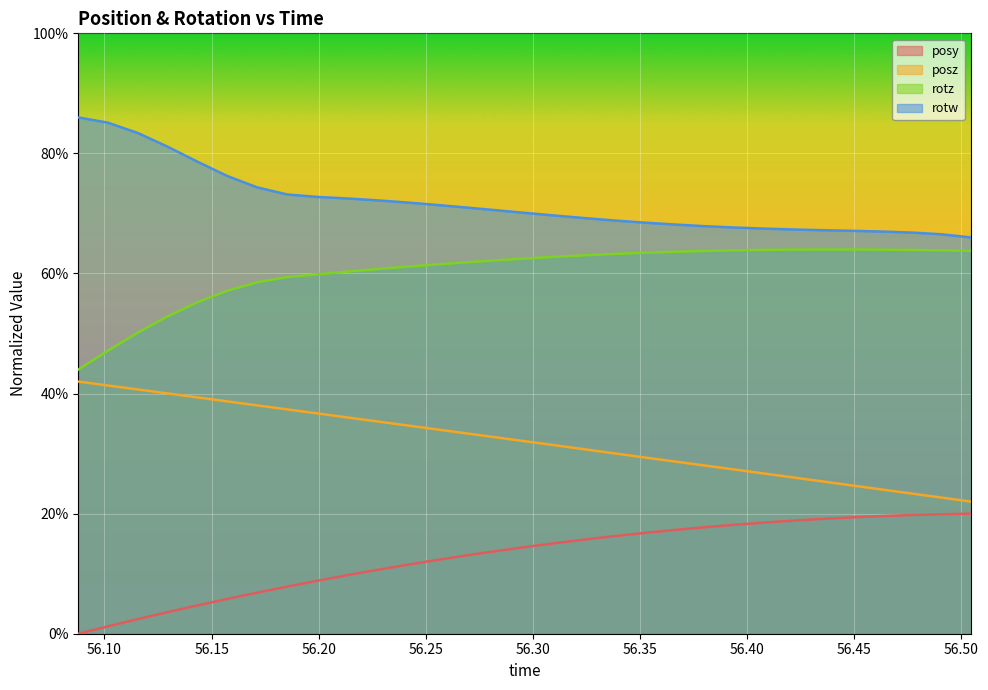

What value does the rotw series have at 56.46338?

0.7